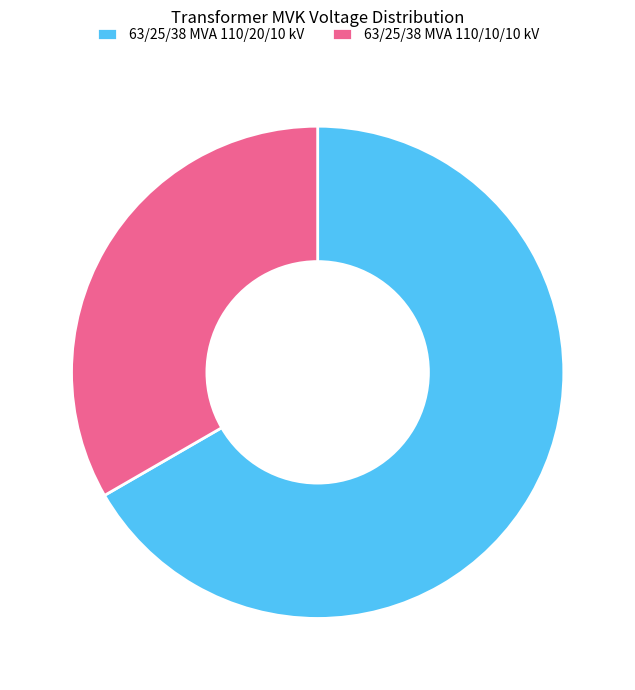

Which category has the smallest portion of the pie?

63/25/38 MVA 110/10/10 kV